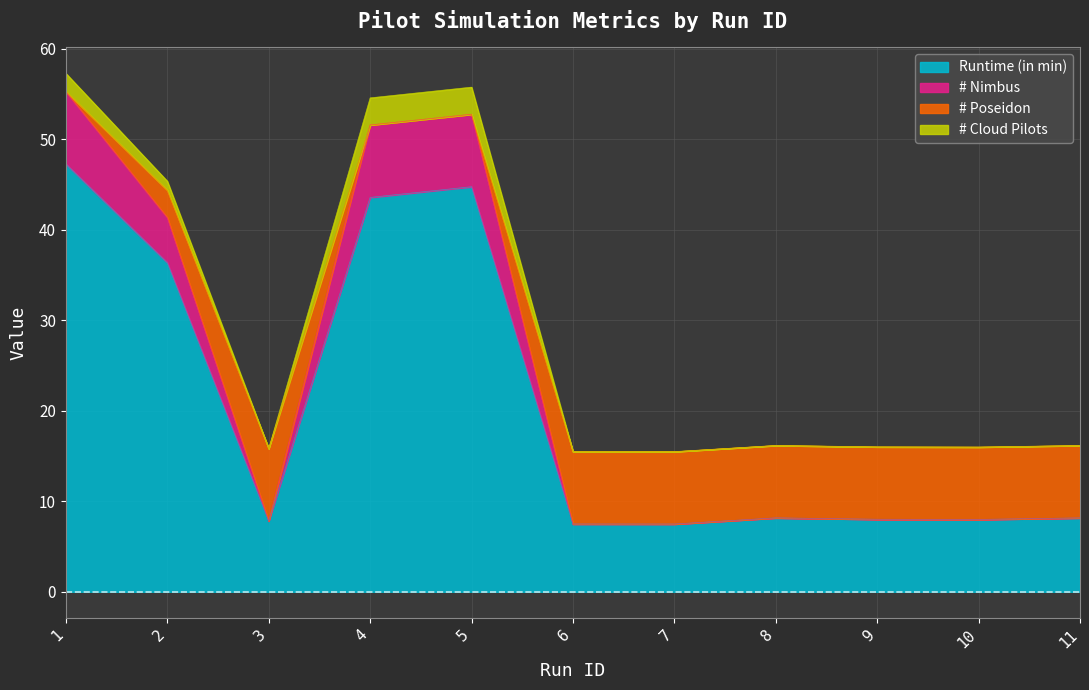

What is the total value across all series at 6?

15.5